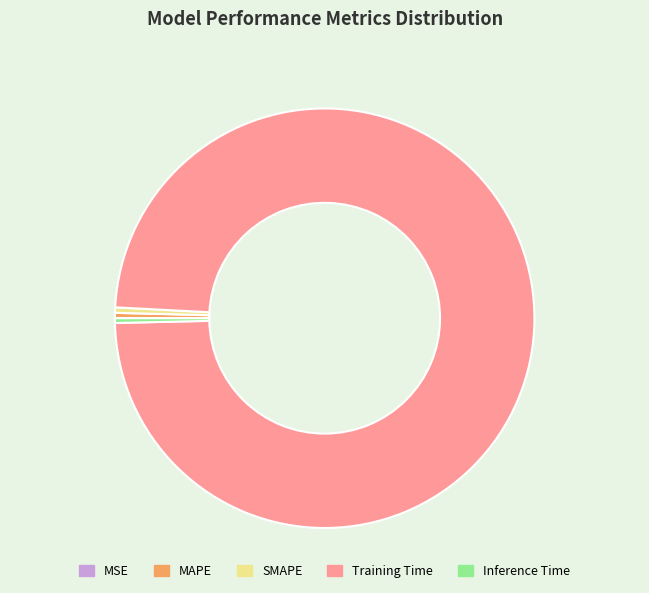

The MAPE slice represents 0% of the pie. True or false?

True